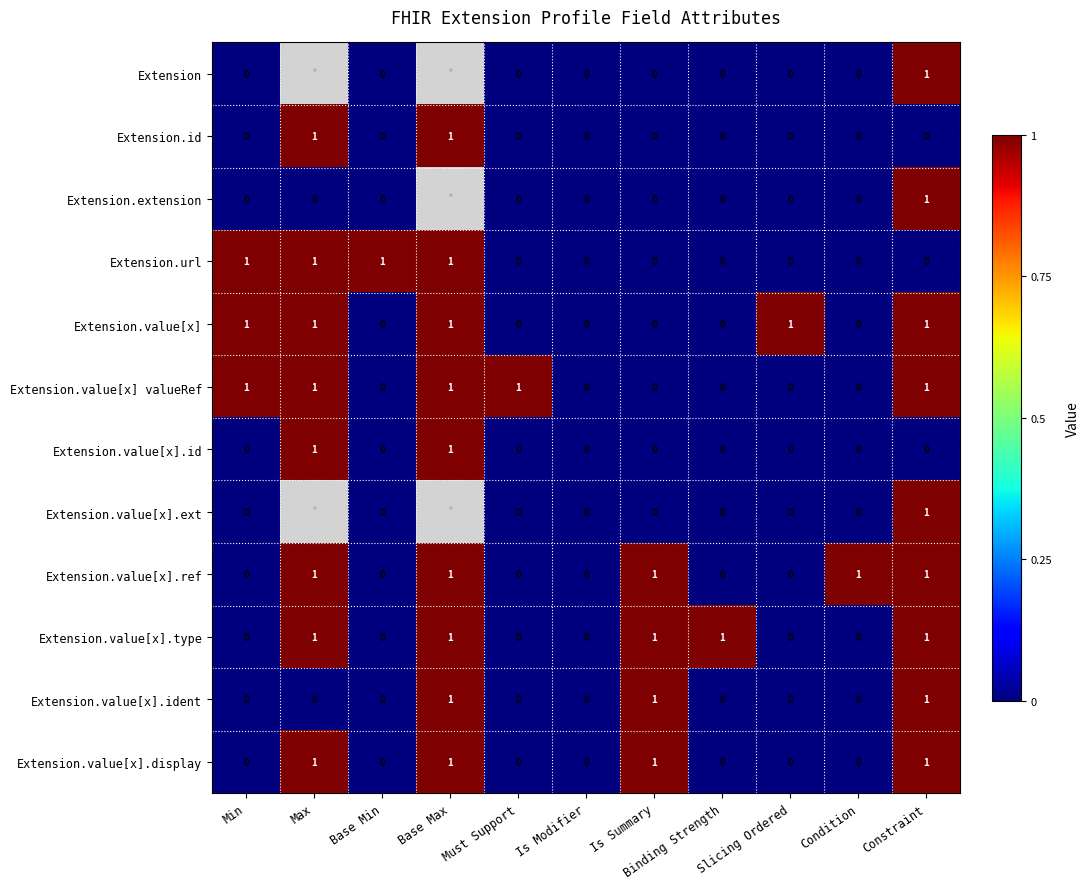

How many positive values does the Extension.value[x].id series have?

2